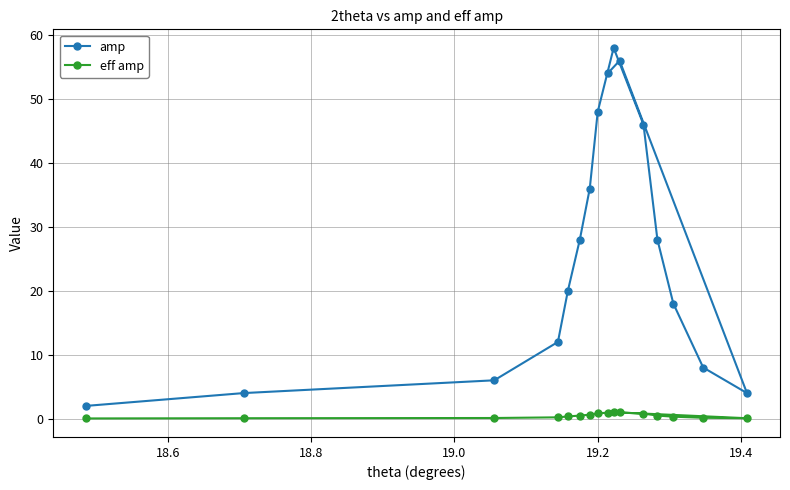

At how many categories does at least one series exceed 21?

8